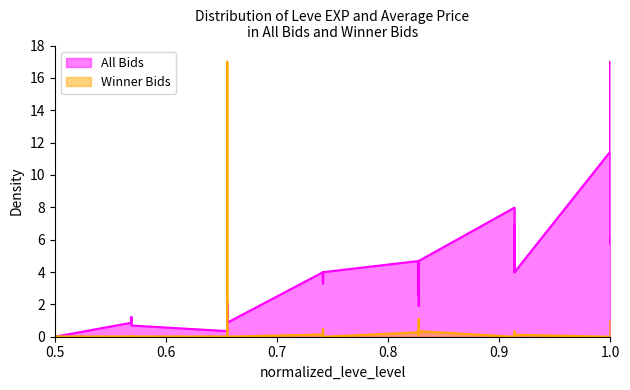

At how many categories does at least one series exceed 8?

3